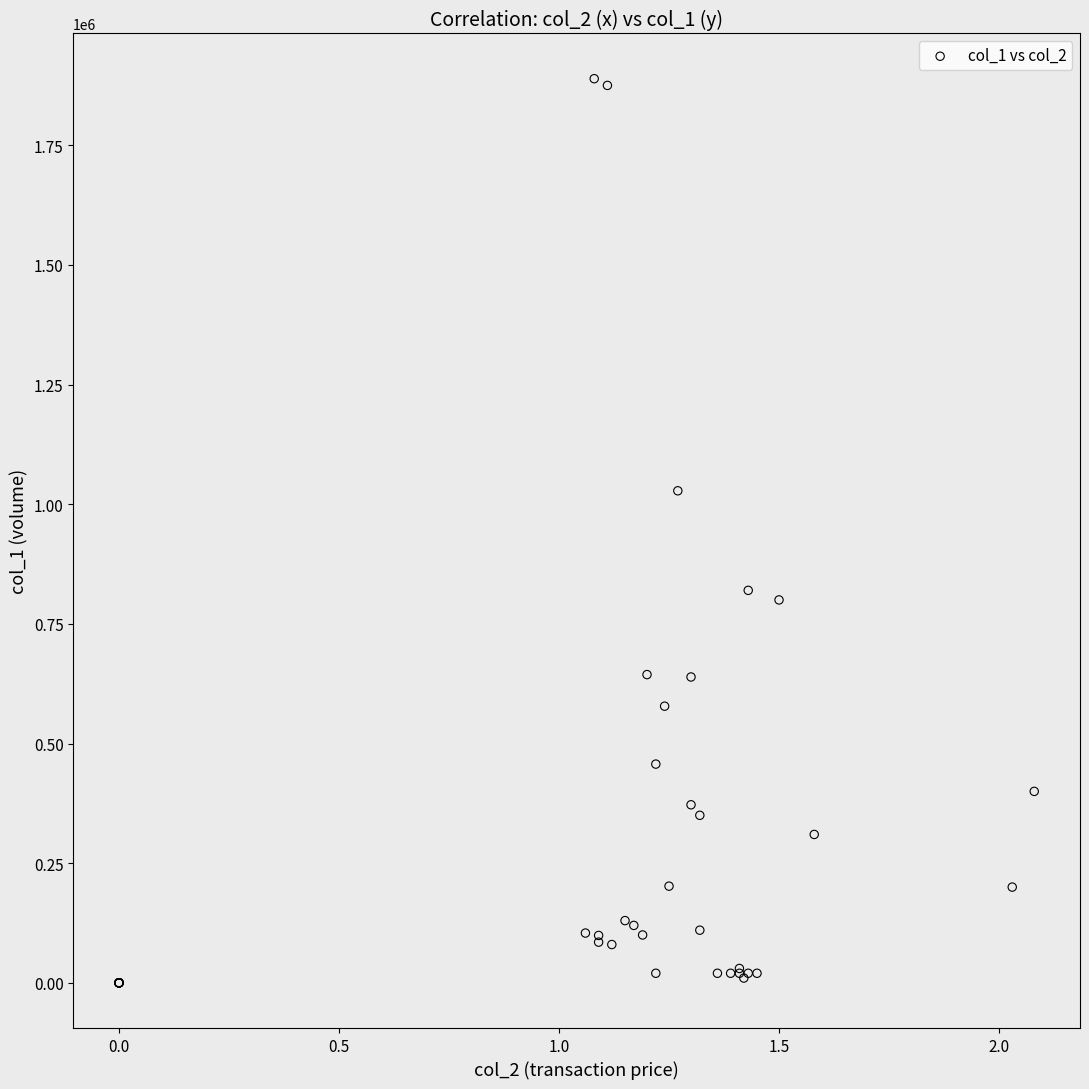

What Y value in the scatter plot is closest to 944500?

1028000